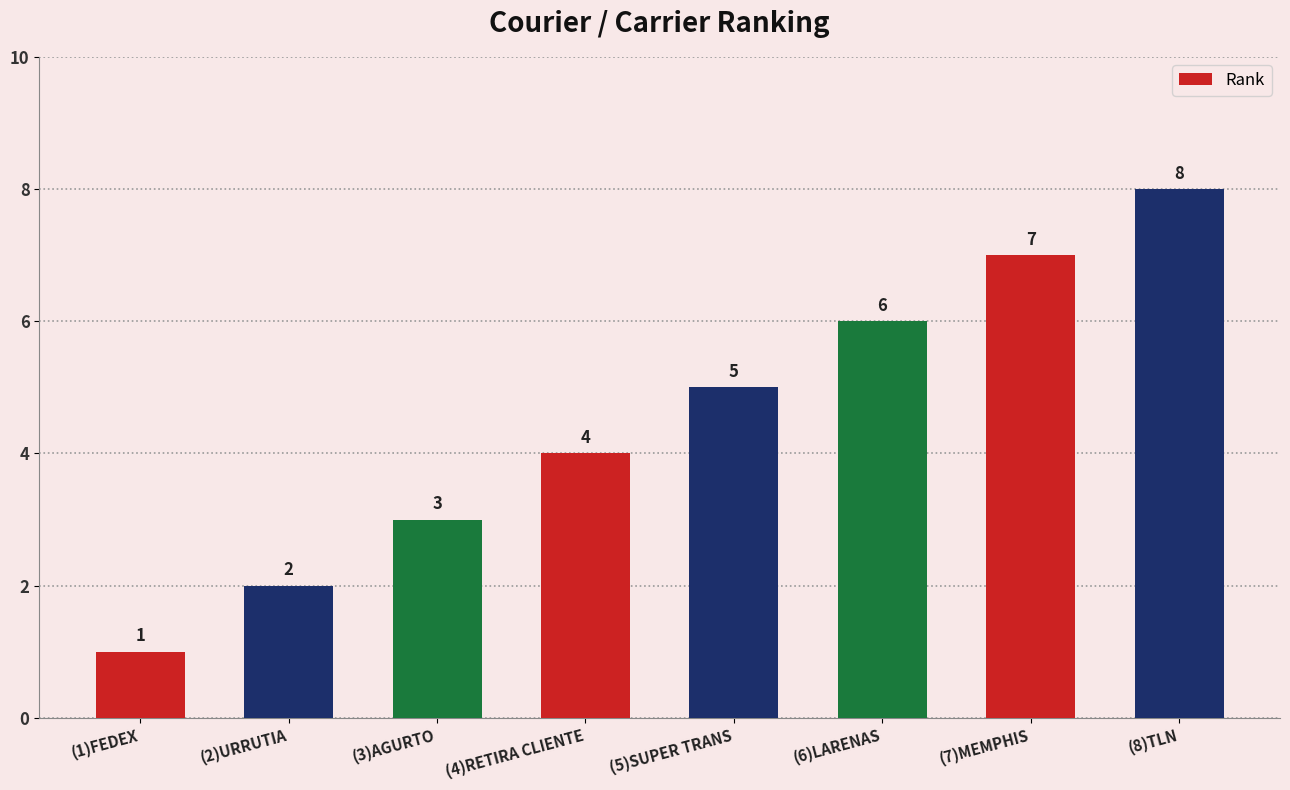

True or false: the data shows 1 at (1)FEDEX.

True